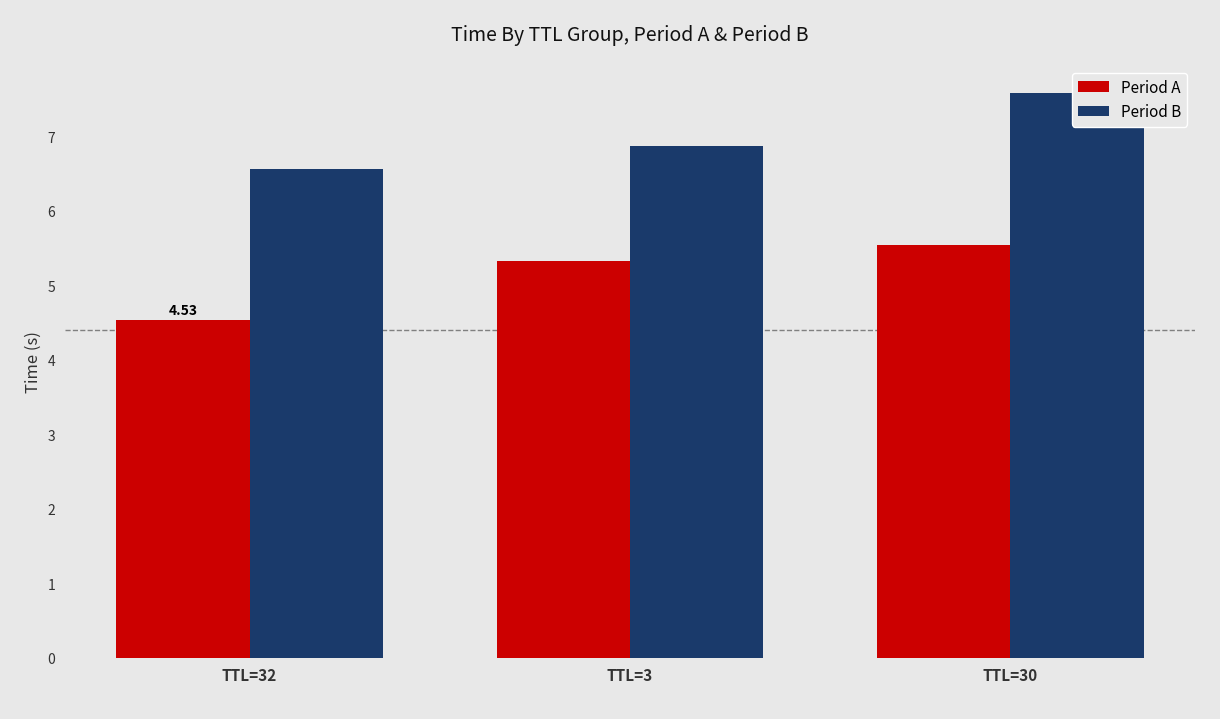

What is the approximate value of Period B at TTL=3?

6.9